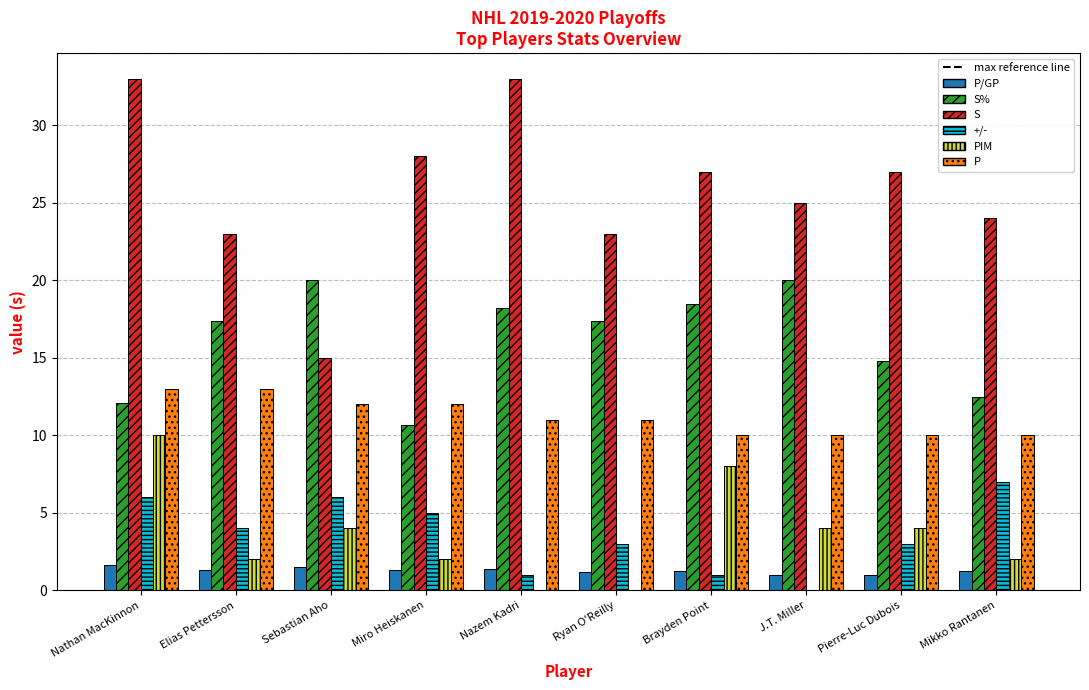

What is the difference between the S% values at Sebastian Aho and Mikko Rantanen?

7.5